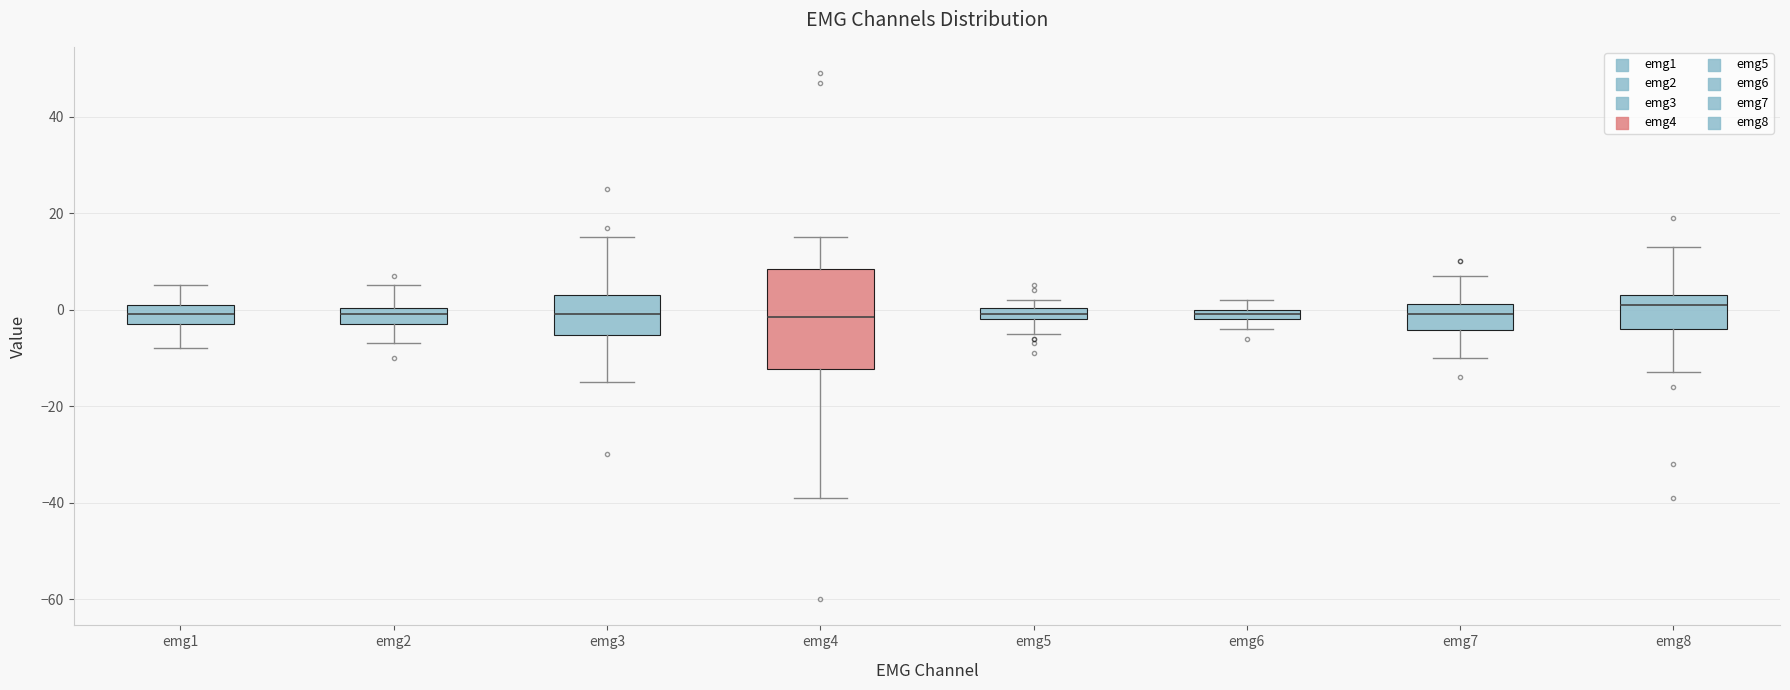

Which box's median line is the highest?

emg8